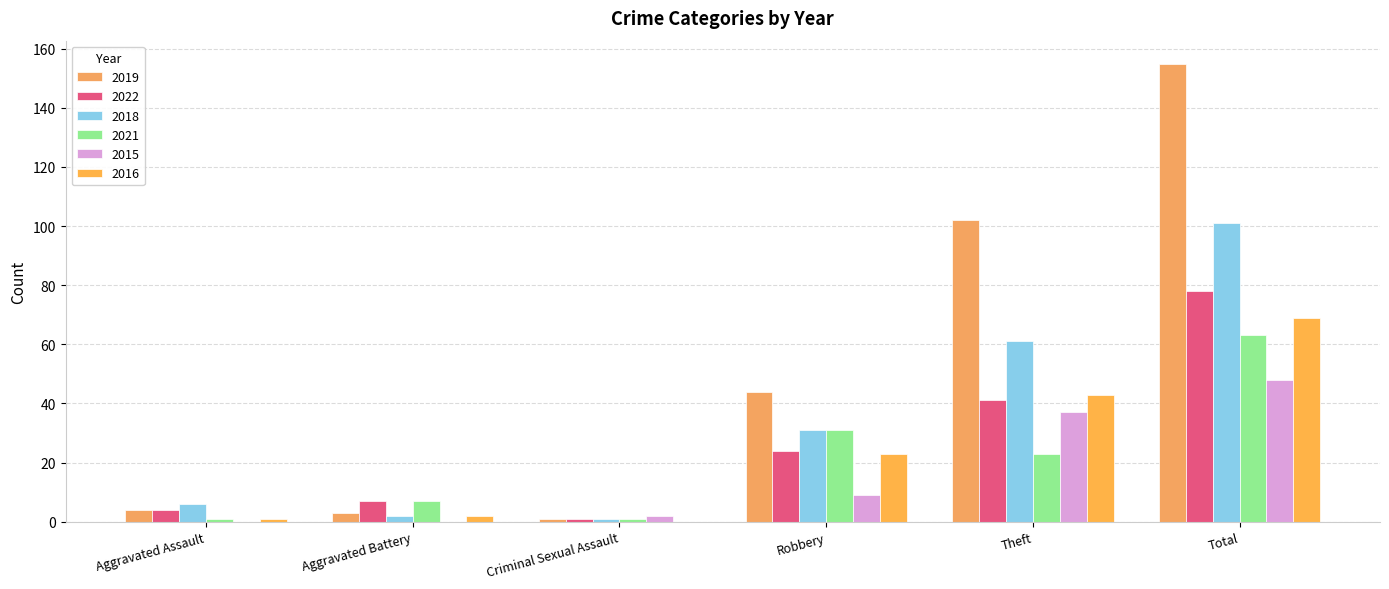

What is the difference between the 2015 values at Total and Aggravated Assault?

48